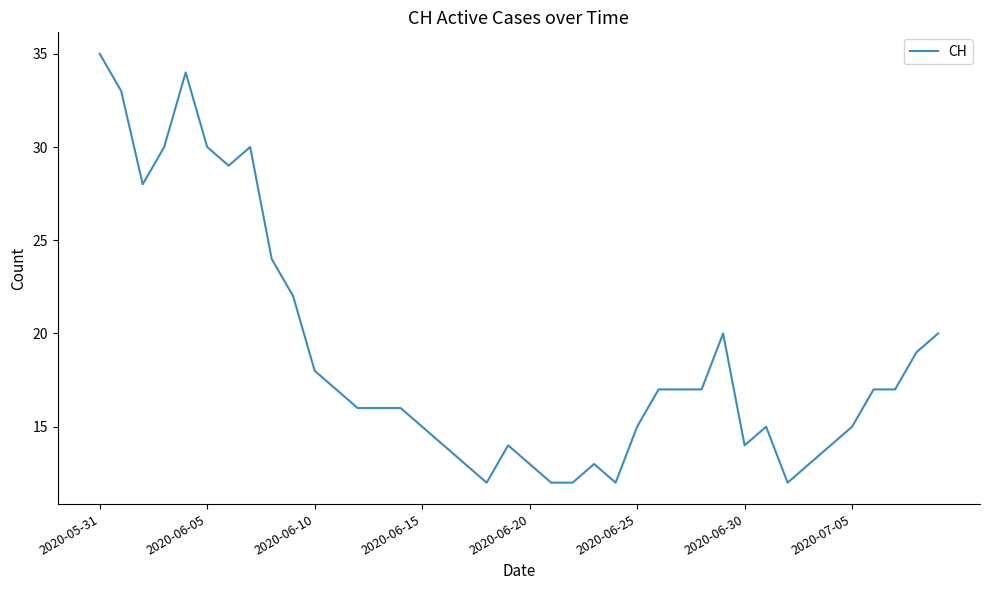

What is the difference between the maximum and minimum values?

23